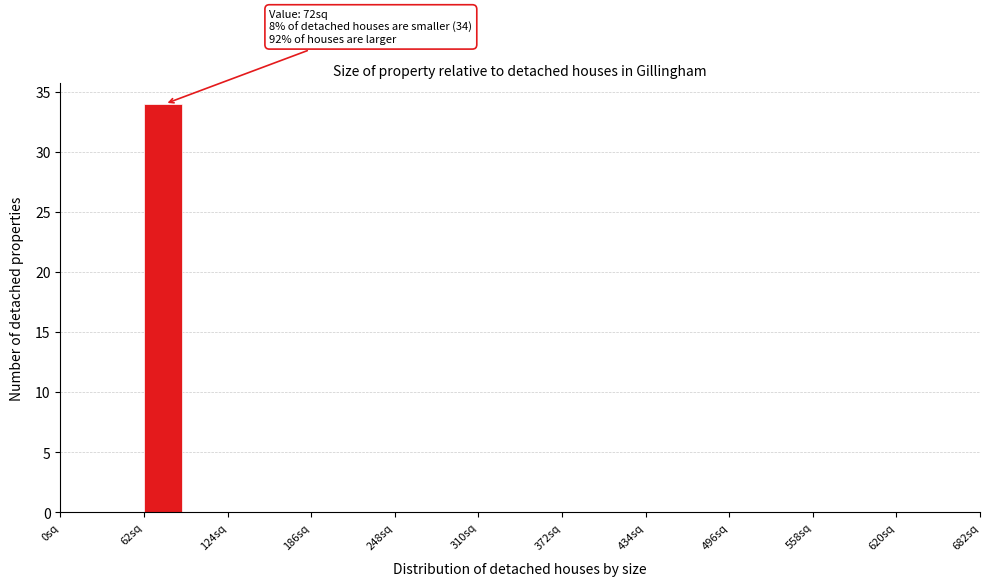

Around what value on the x-axis is the tallest bar? Give the approximate position of its centre, as read against the axis.

80